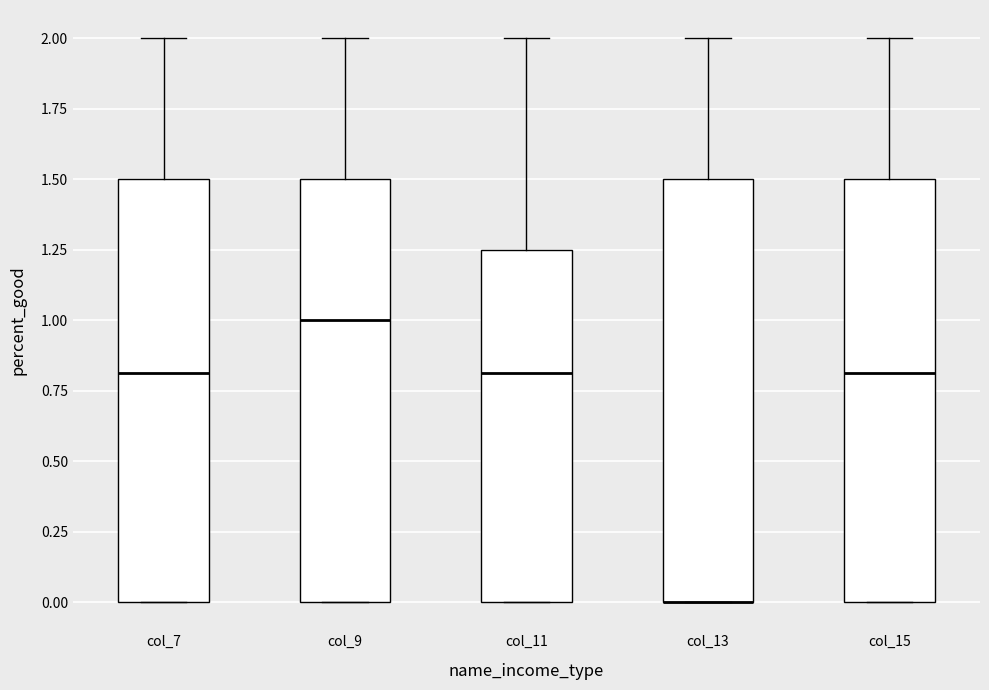

Reading left to right, read every box against the y-axis: the position of its median line, the range the box covers, and the ends of its whiskers. The values are not printed on the chart, so give them approximately, as read against the axis.

col_7: median 0.80, box 0.00 to 1.50, whiskers 0.00 to 2.00
col_9: median 1.00, box 0.00 to 1.50, whiskers 0.00 to 2.00
col_11: median 0.80, box 0.00 to 1.25, whiskers 0.00 to 2.00
col_13: median 0.00 (drawn on the box's lower edge), box 0.00 to 1.50, whiskers 0.00 to 2.00
col_15: median 0.80, box 0.00 to 1.50, whiskers 0.00 to 2.00